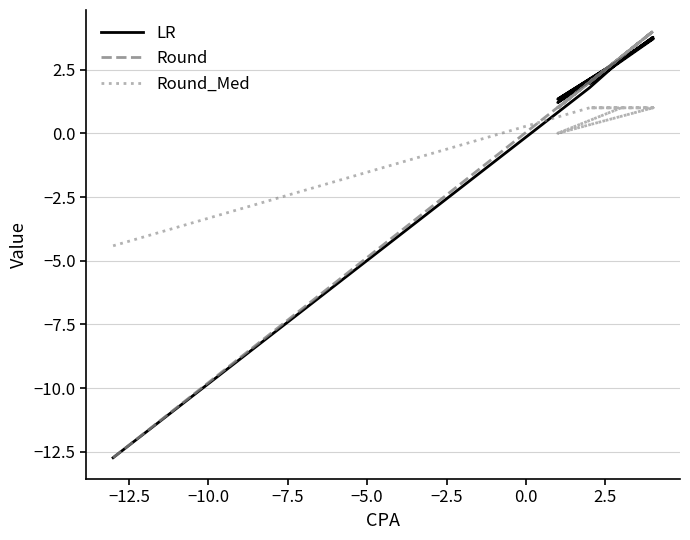

Which series has the largest total across all categories?

Round